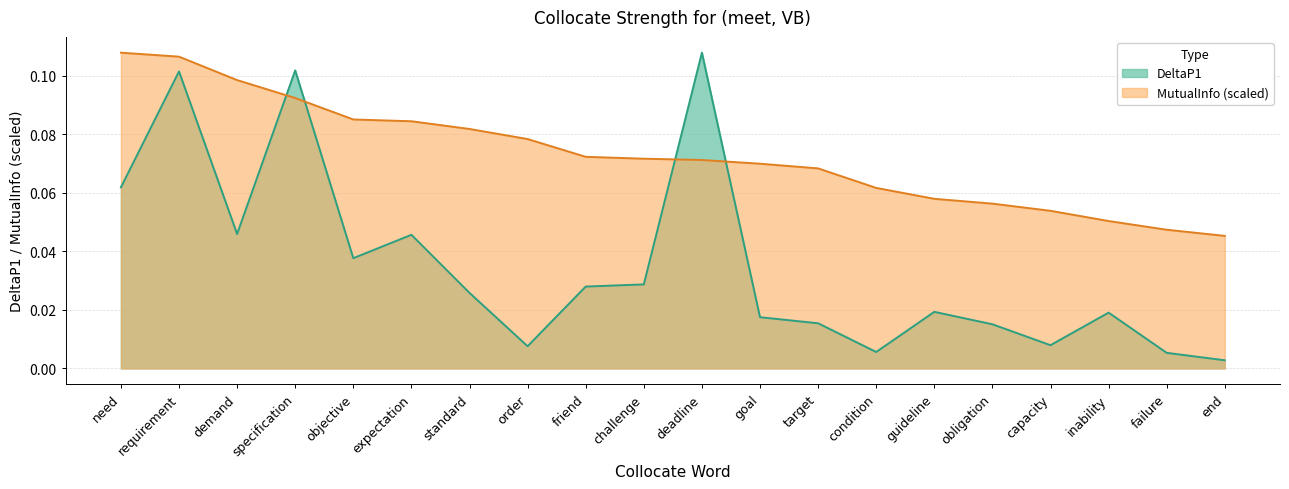

Which has a higher value, failure or capacity?

capacity